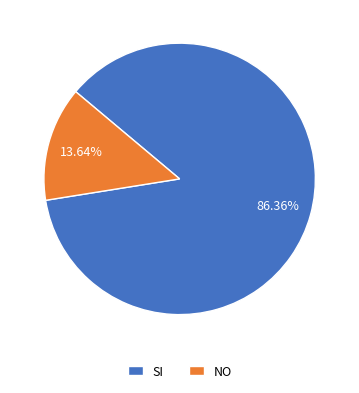

What is the largest slice in the pie chart?

SI